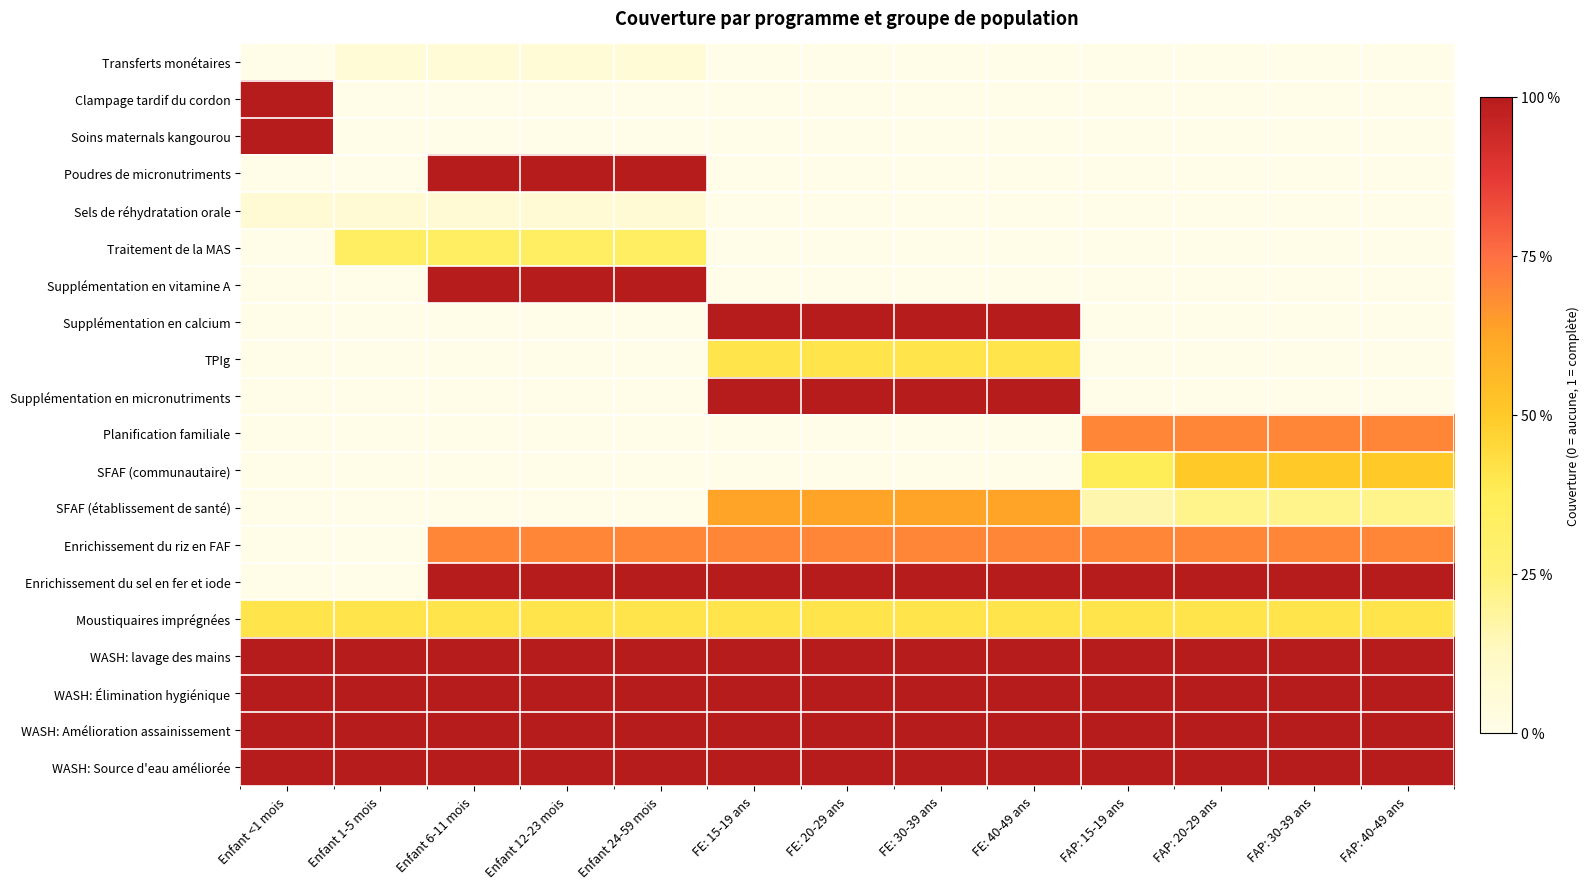

Between Enfant <1 mois and FAP: 20-29 ans, which is larger?

Enfant <1 mois